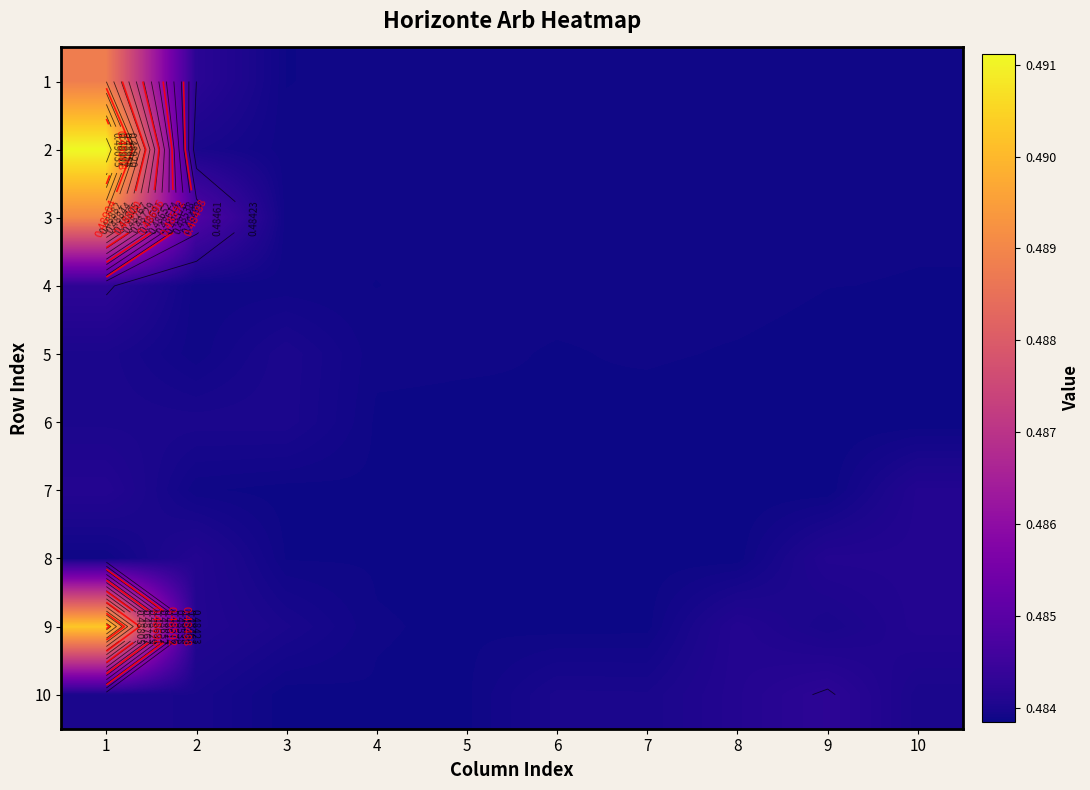

Which series changed the most between 1 and 4?

2